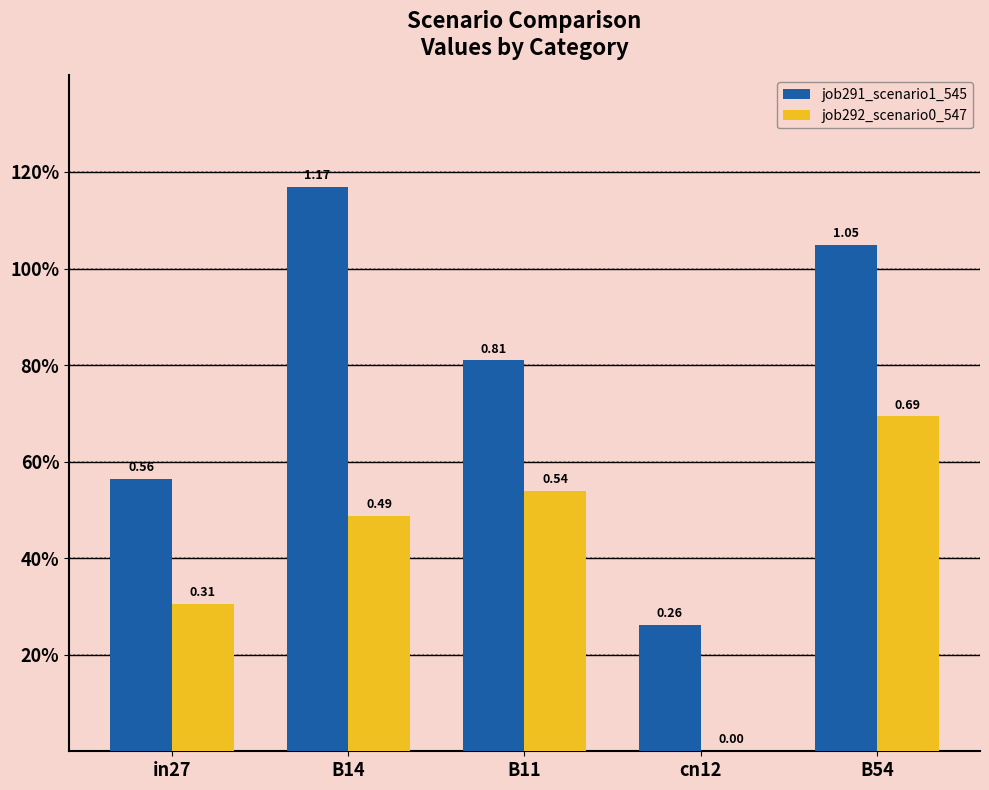

Is it true that job291_scenario1_545 equals 0.6 at in27?

True